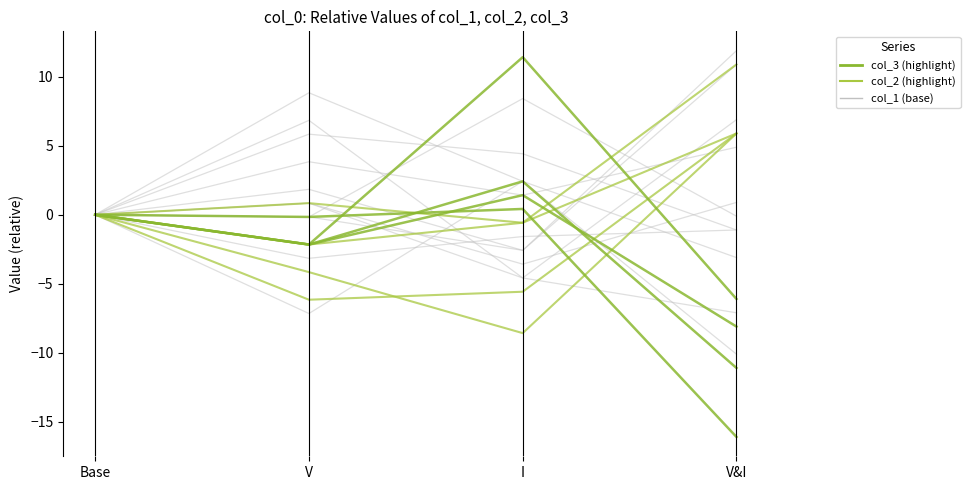

Where is the first local maximum for row_2?

V